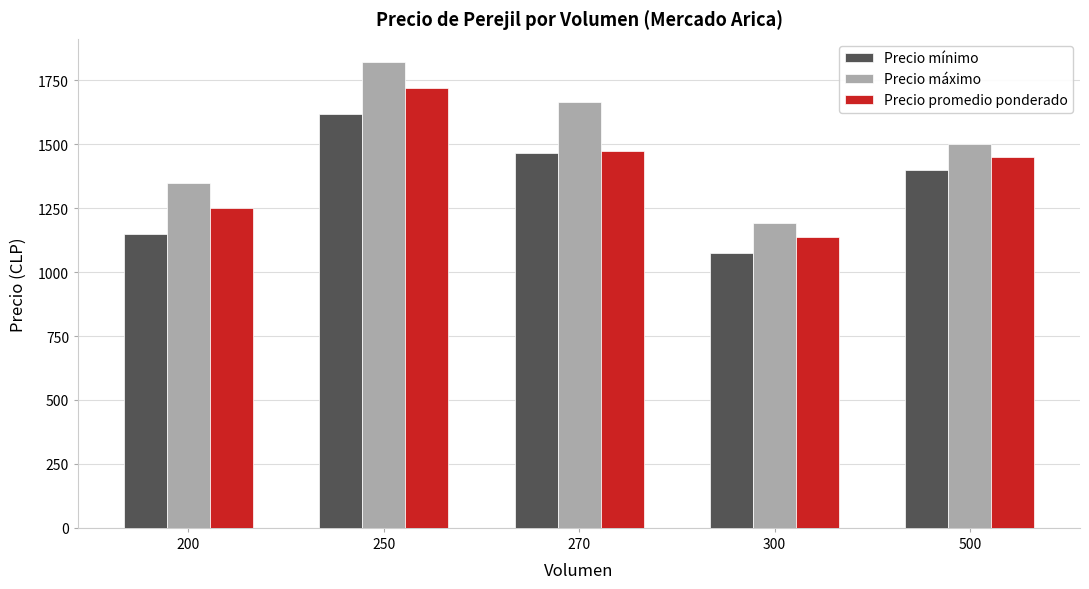

What is the value of the Precio promedio ponderado bar at the 2nd from the left?

1719